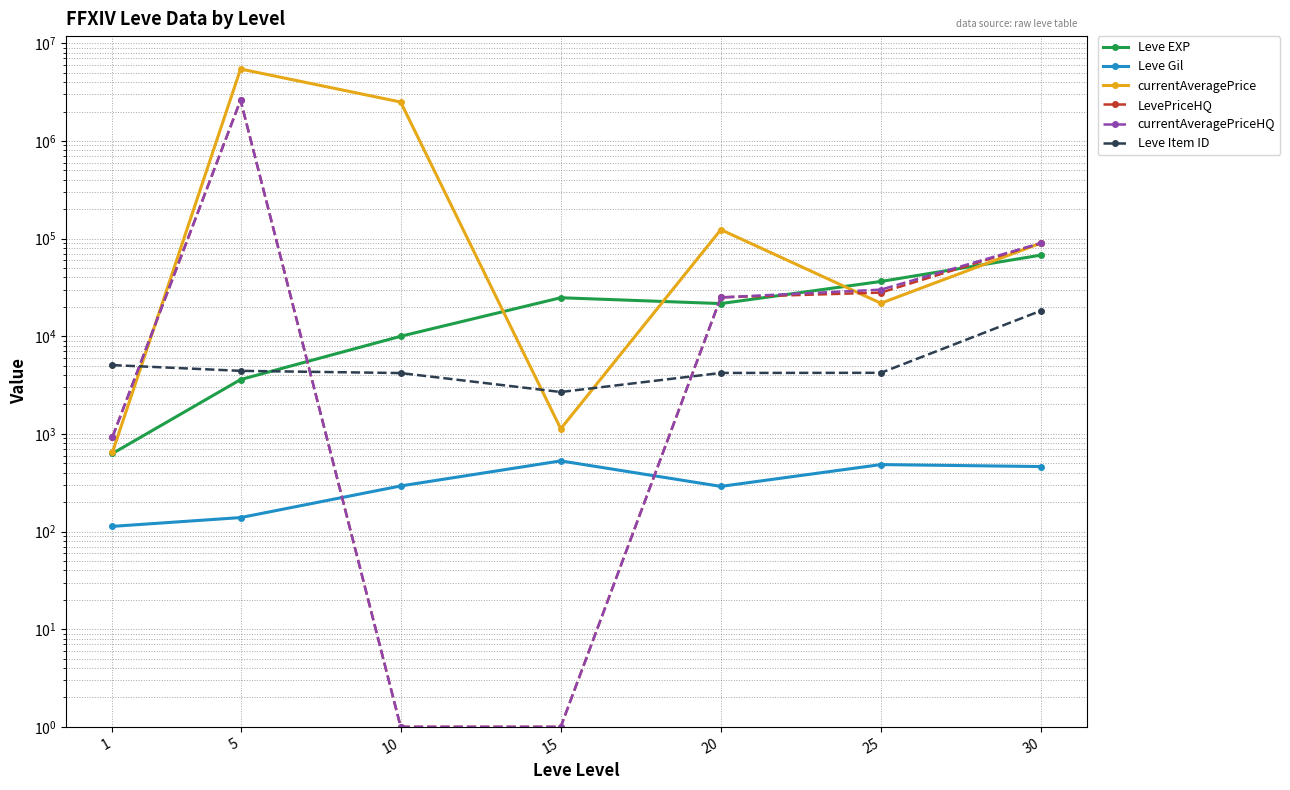

Reading right to left, extract all data points from this chart.

Leve EXP: 67730.0	36390.0	21600.0	24790.0	9990.0	3600.0	630.0
Leve Gil: 463.0	485.0	290.0	529.0	293.0	139.0	113.0
currentAveragePrice: 90000.0	21779.2	123399.4	1128.8	2503225.5	5452888.5	649.8
LevePriceHQ: 90000.0	28000.0	24999.9	1.0	1.0	2615199.8	933.0
currentAveragePriceHQ: 90000.0	30000.0	24999.9	1.0	1.0	2615199.8	933.0
Leve Item ID: 18264.0	4222.0	4209.0	2685.0	4198.0	4422.0	5062.0